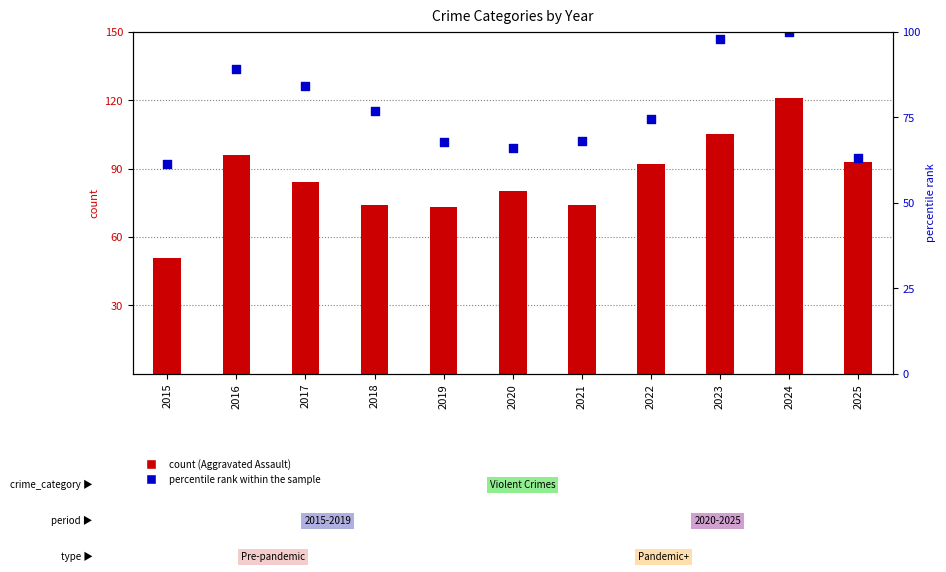

What is the total value across all series at 2022?

166.4